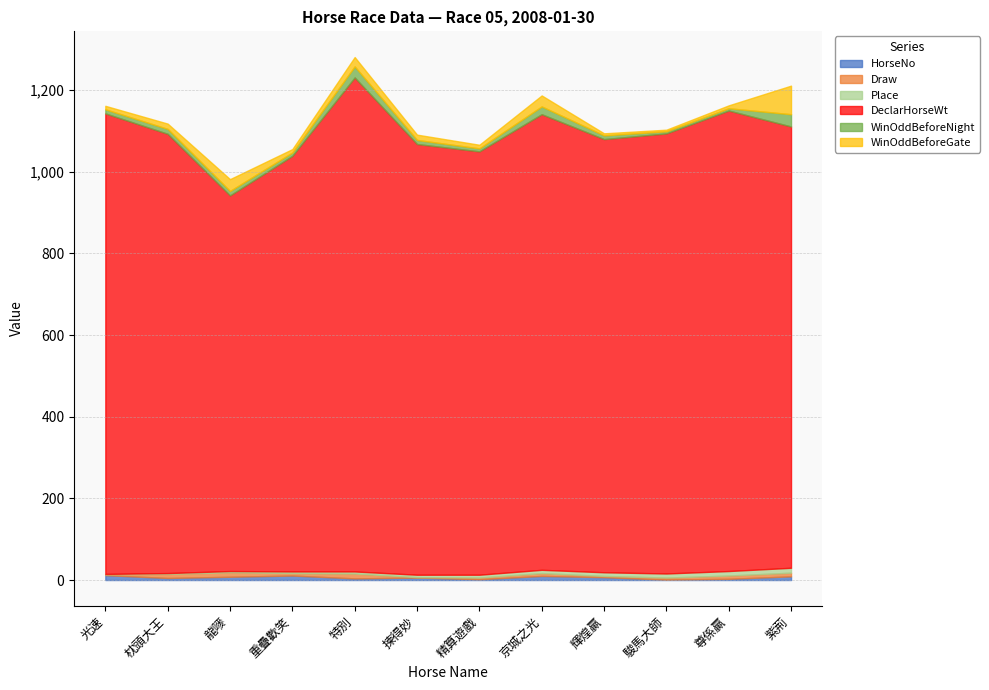

What is the greatest value displayed?

1210.0